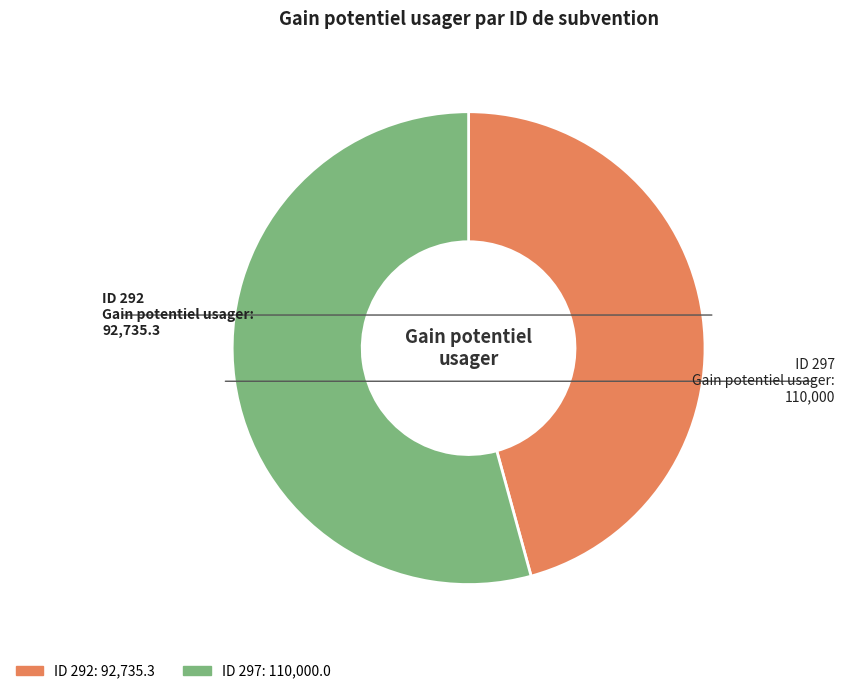

Combined, do ID 292 and ID 297 account for over 50%?

Yes